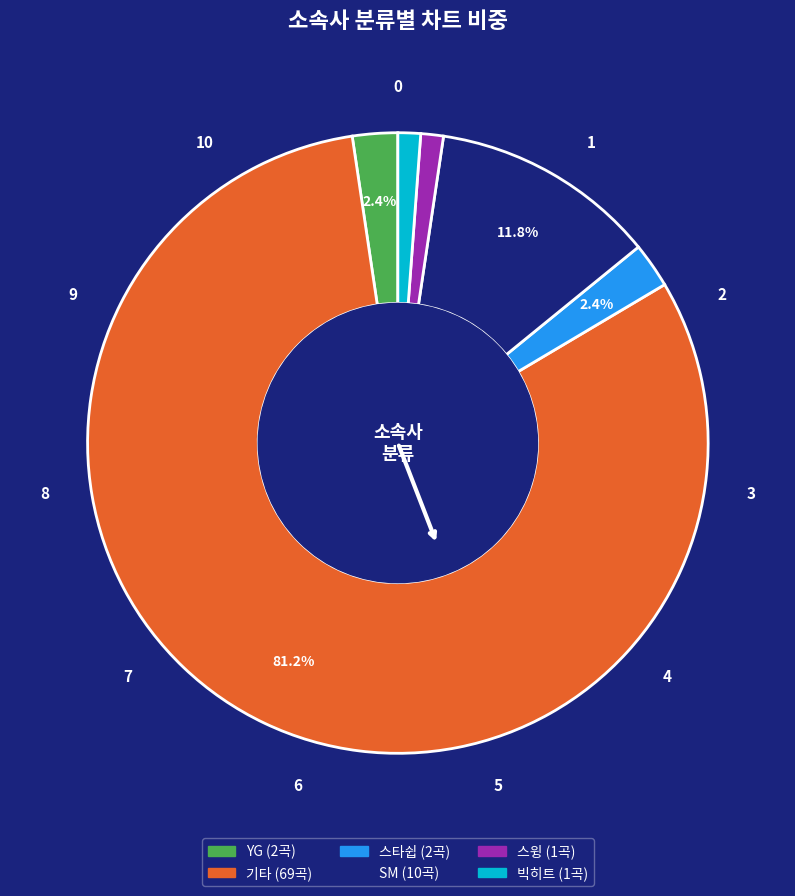

To the nearest percent, what is the difference between the YG and 기타 slice percentages?

79%